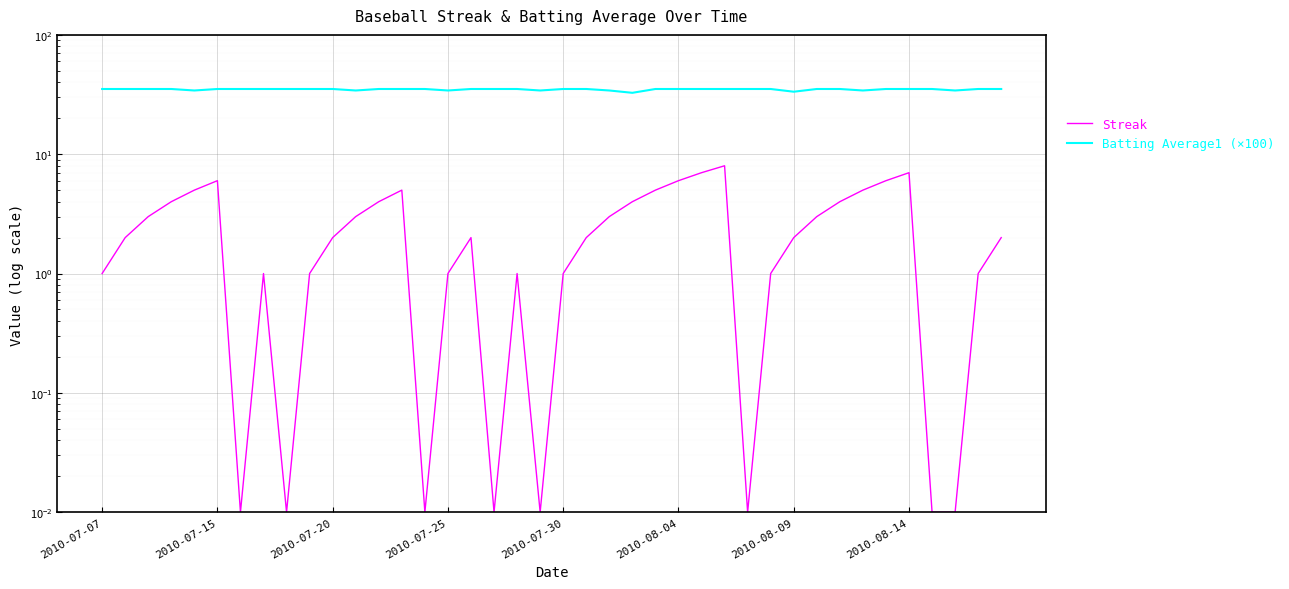

True or false: Streak has more than 2 points higher than both neighbors.

True